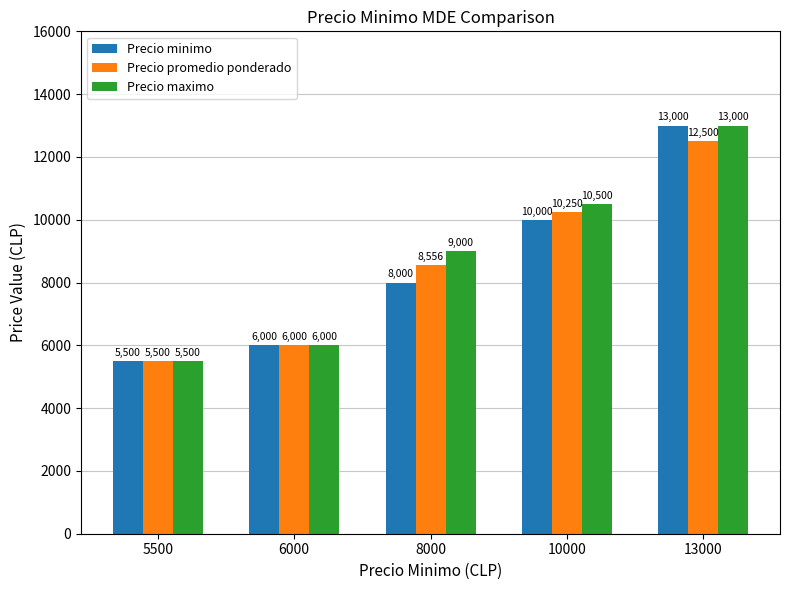

What is the difference between the highest and lowest values at 8000?

1000